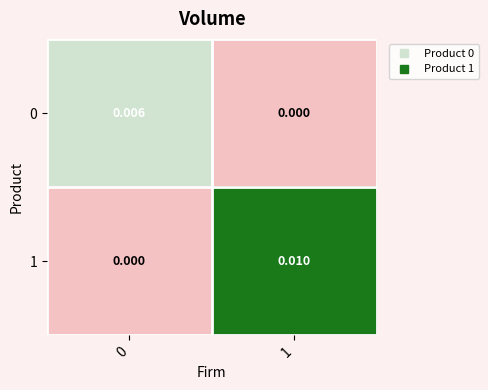

Which series has the largest range (max minus min)?

1